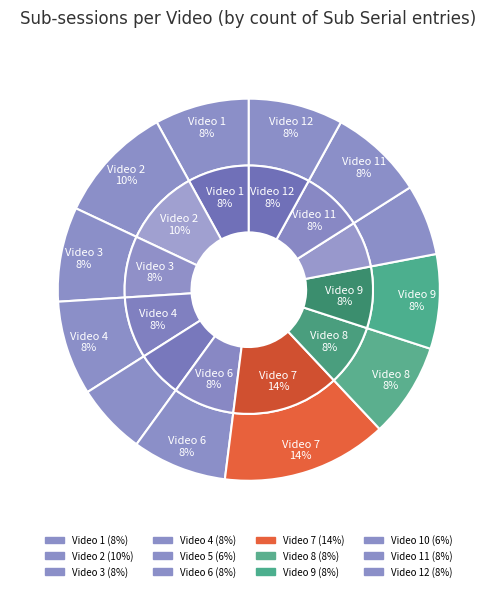

What is the ratio of the value at Video 3 to the value at Video 11?

1.0